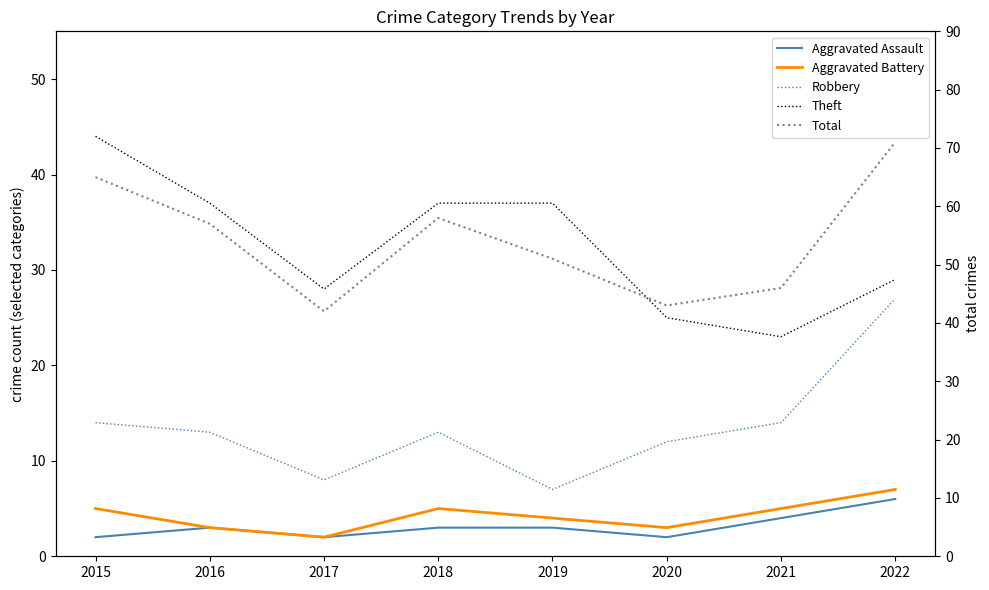

Reading right to left, list all the values displayed in this chart.

Aggravated Assault: 6	4	2	3	3	2	3	2
Aggravated Battery: 7	5	3	4	5	2	3	5
Robbery: 27	14	12	7	13	8	13	14
Theft: 29	23	25	37	37	28	37	44
Total: 71	46	43	51	58	42	57	65